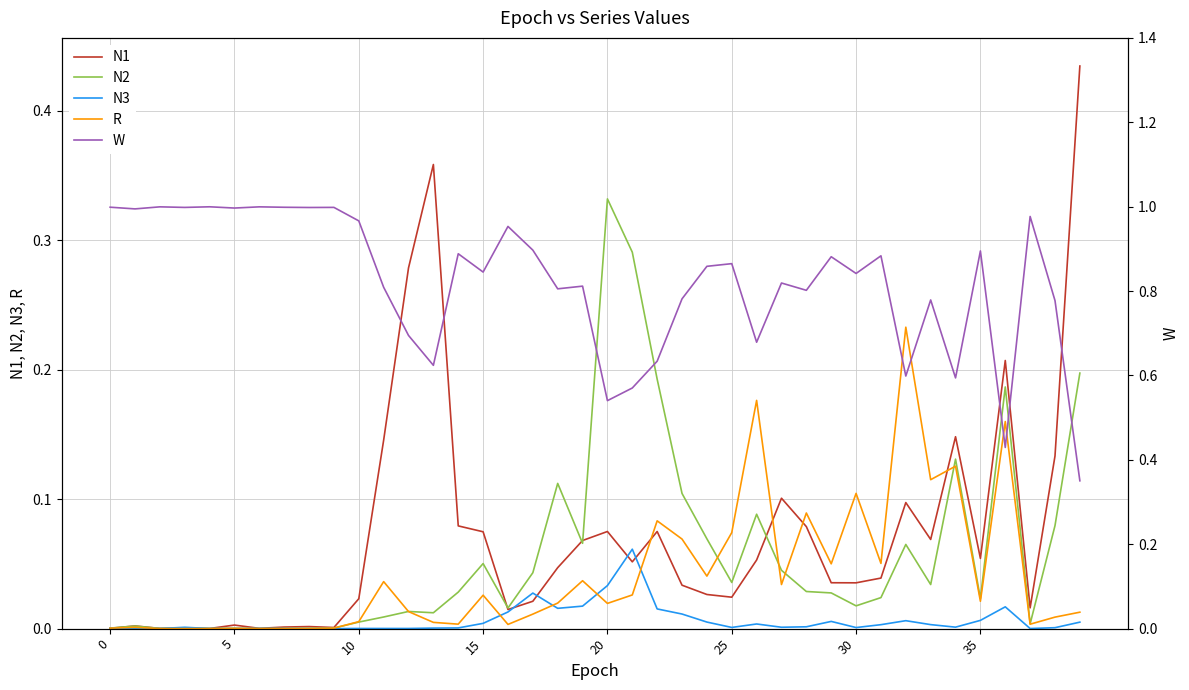

At which category is the sum across all series the highest?

29